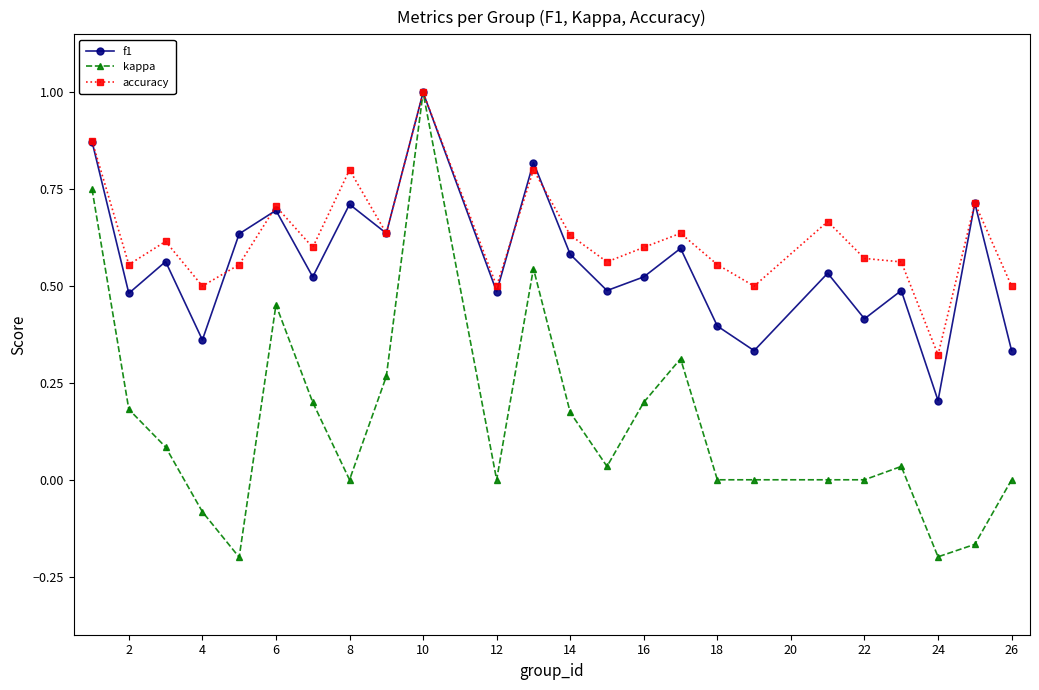

What is the maximum value for f1?

1.0